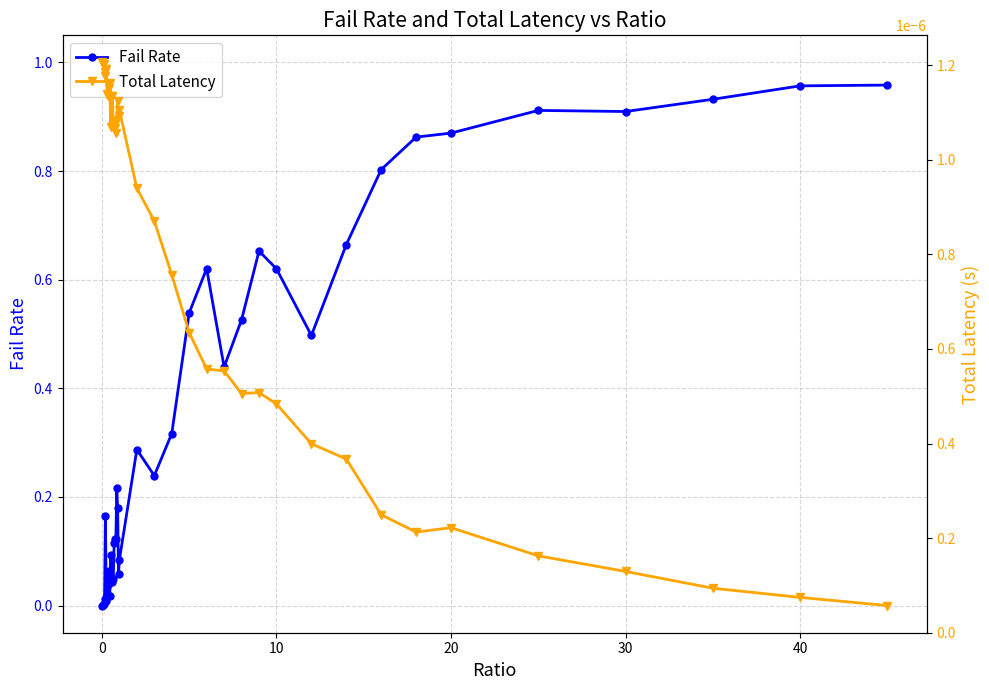

List the series in order of their peak value, highest first.

Fail Rate, Total Latency